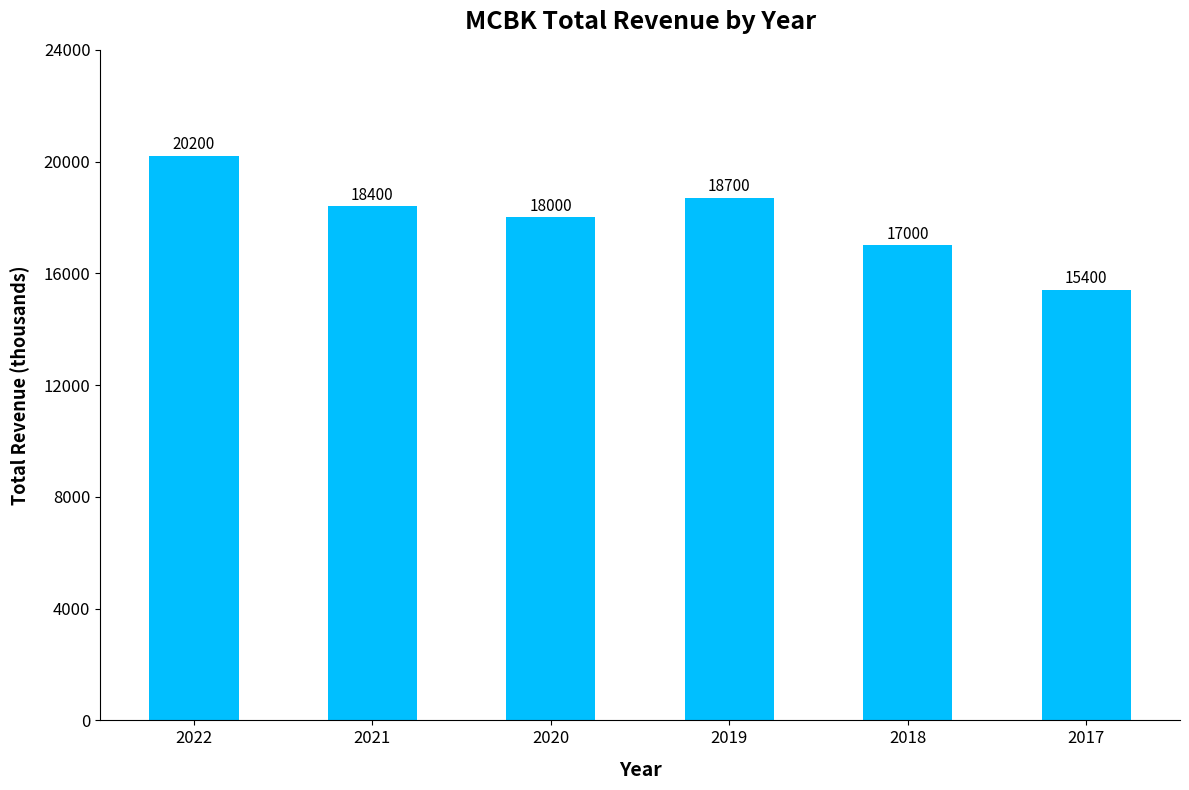

Rank the categories by value from highest to lowest.

2022, 2019, 2021, 2020, 2018, 2017